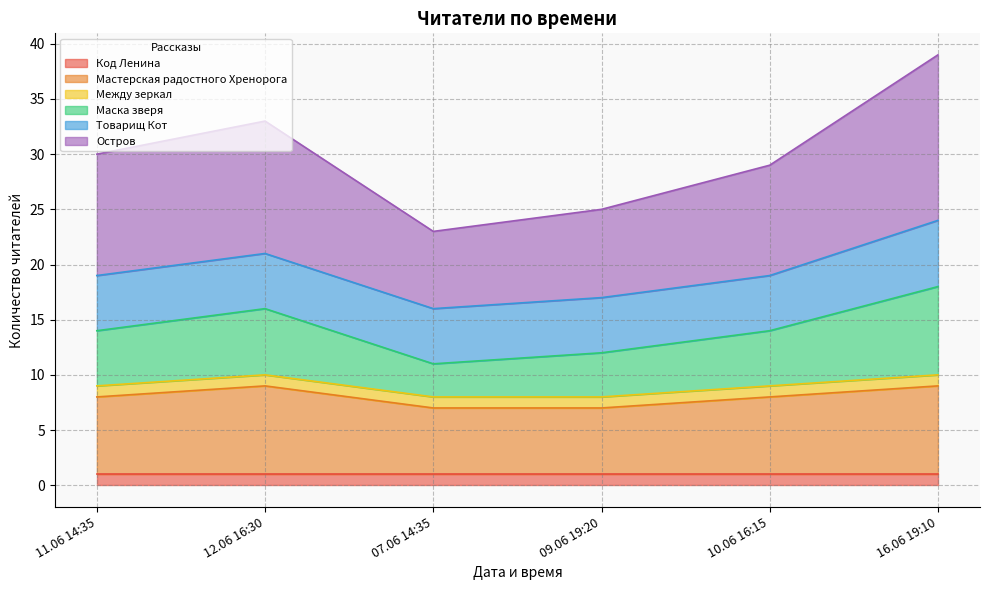

True or false: Остров has a value of 30 at 11.06 14:35.

True